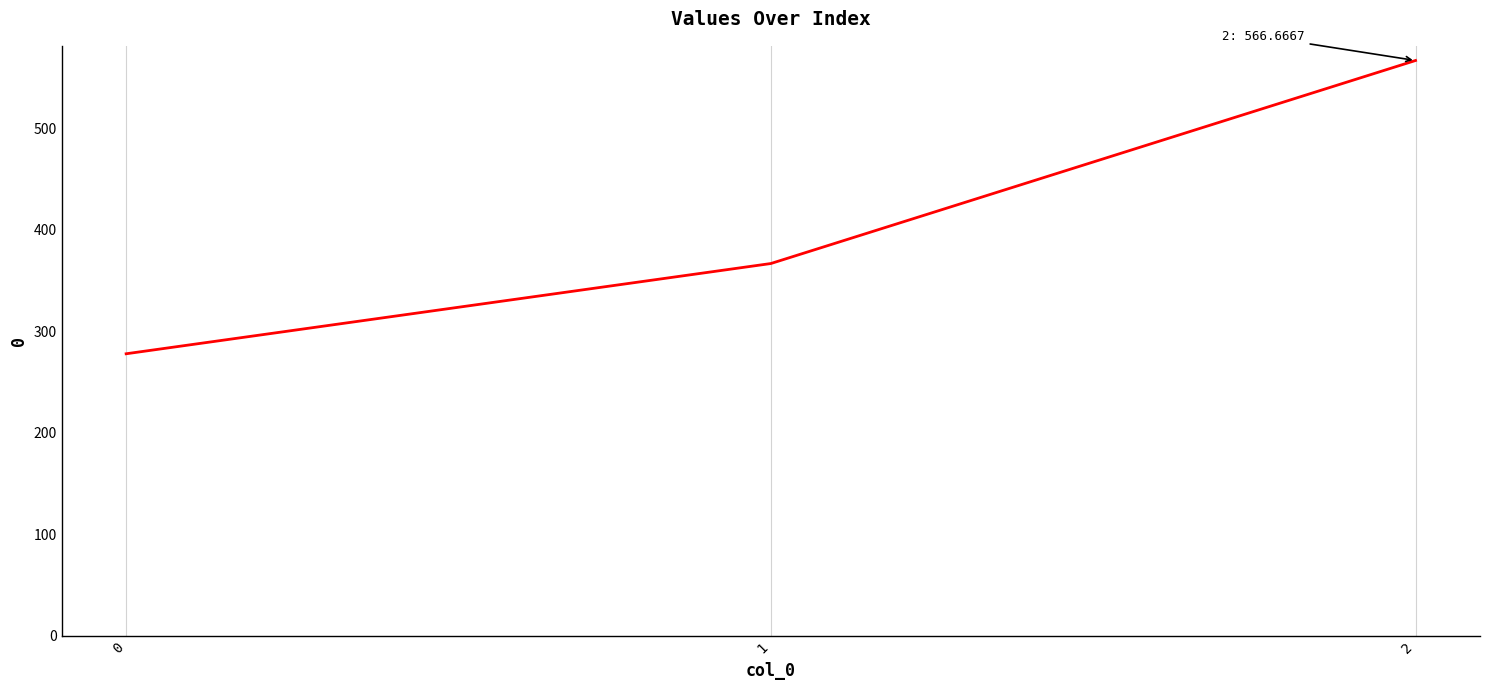

Is it true that the value at 0 is 277.8?

True